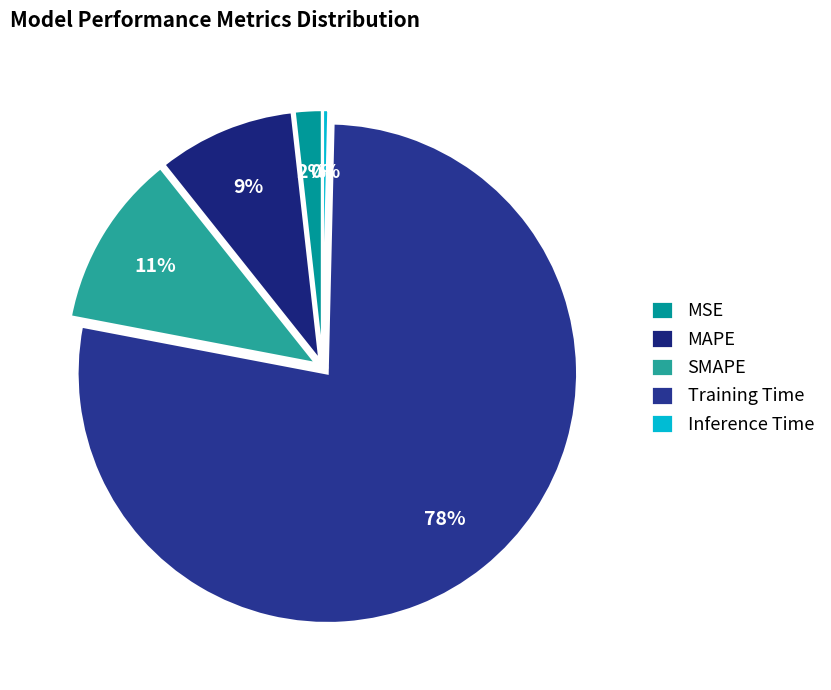

Rank the categories by value from highest to lowest.

Training Time, SMAPE, MAPE, MSE, Inference Time